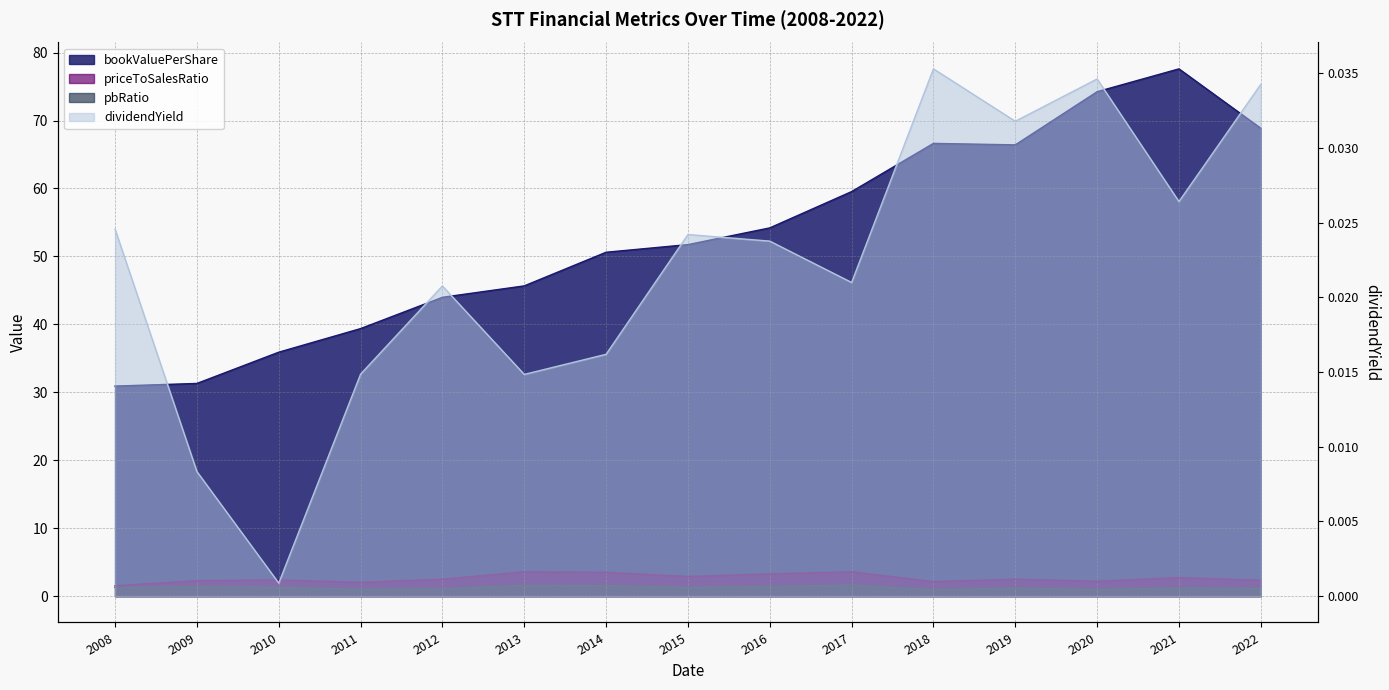

How many interior local peaks does the dividendYield series have?

4